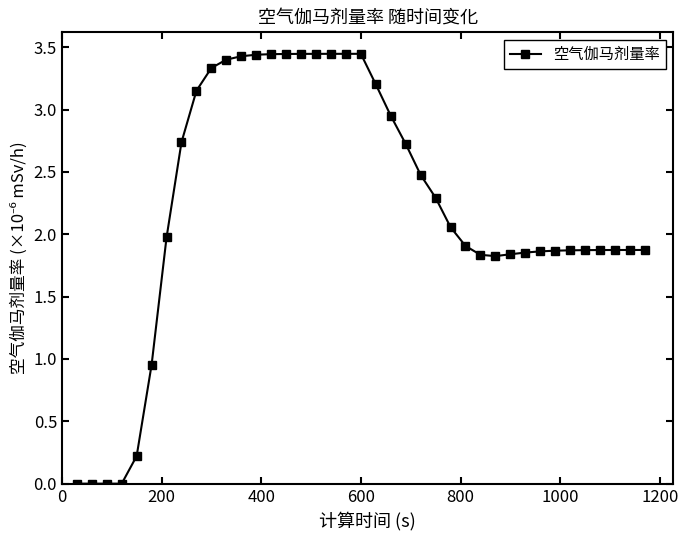

What is the average value?

2.2